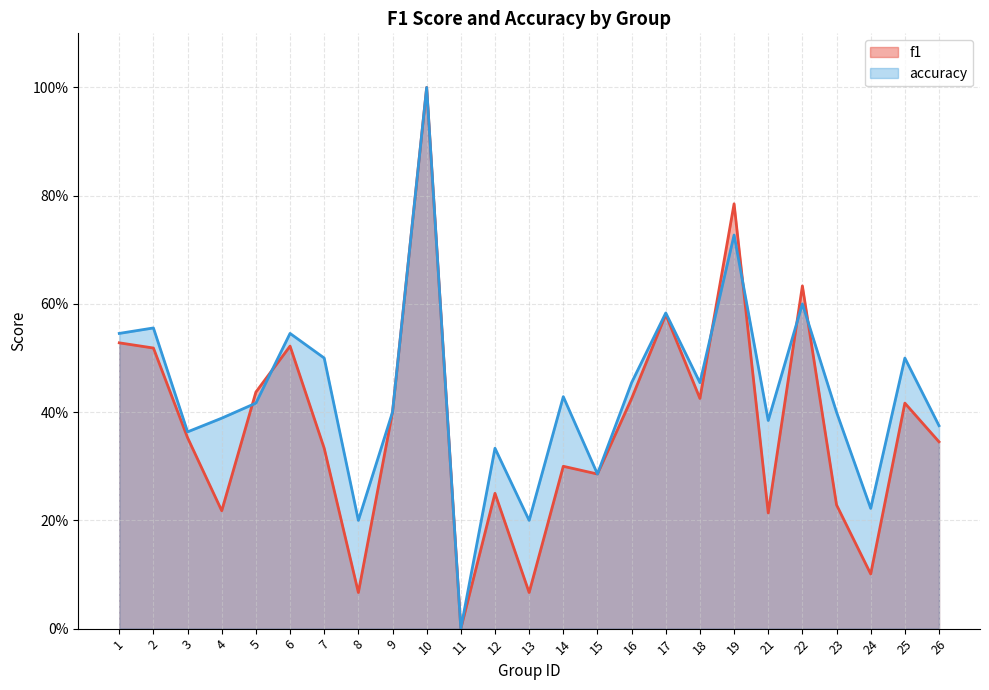

Is it true that accuracy equals 0.2 at 14?

False